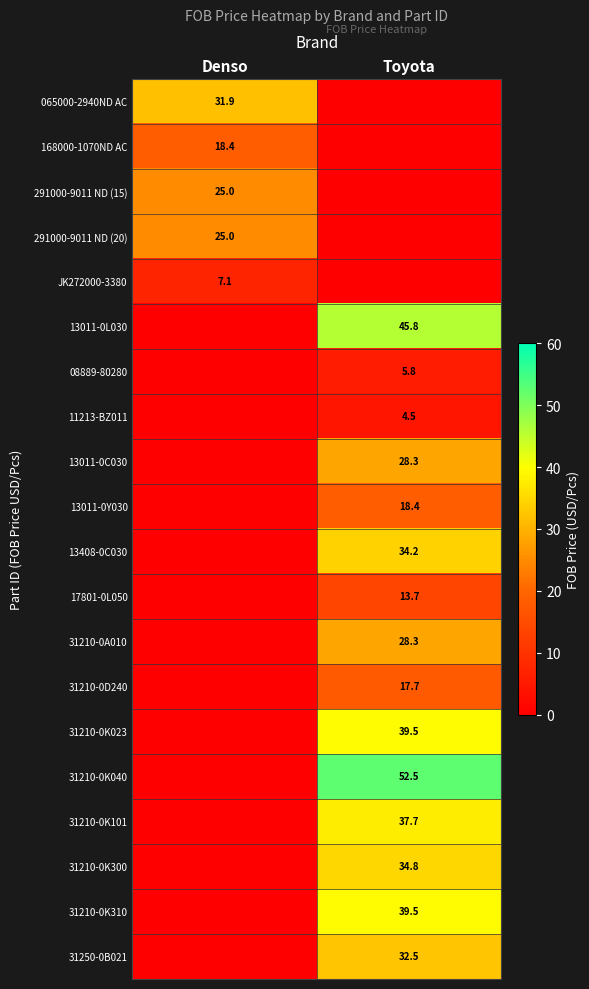

True or false: 291000-9011 ND (15) has a value of 25.0 at Denso.

True